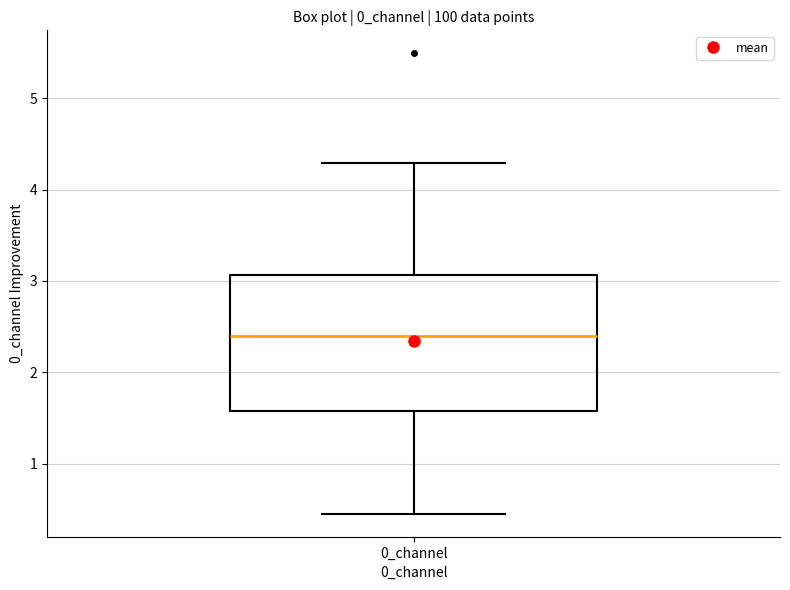

Where does the median line of the box for 0_channel sit on the y-axis? The values are not printed on the chart, so give them approximately, as read against the axis.

2.4